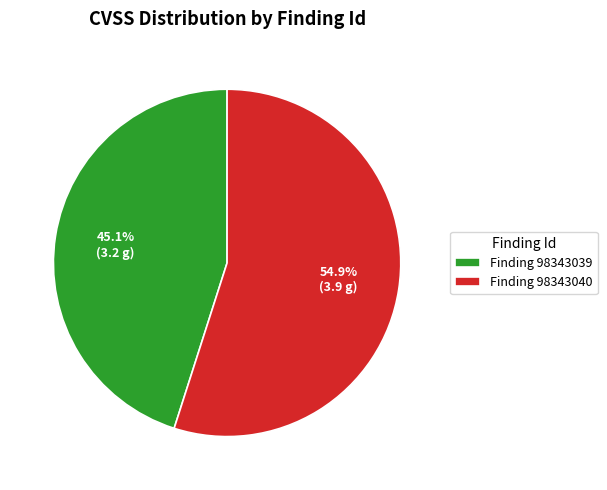

What percentage do Finding 98343040 and Finding 98343039 together represent?

100.0%